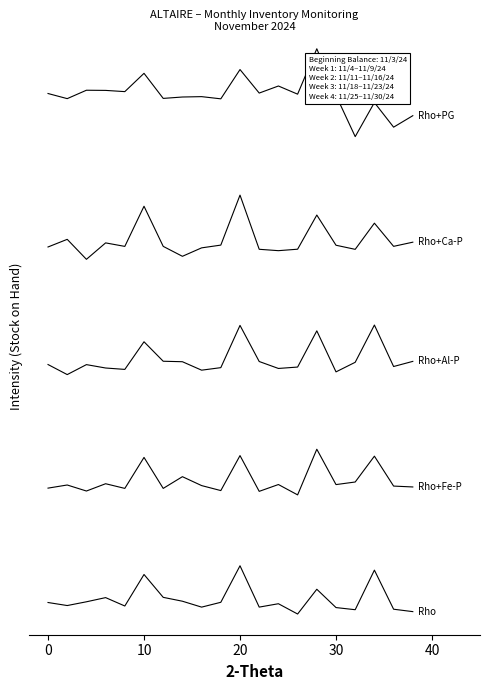

Is this an area chart (filled region under the line)?

No